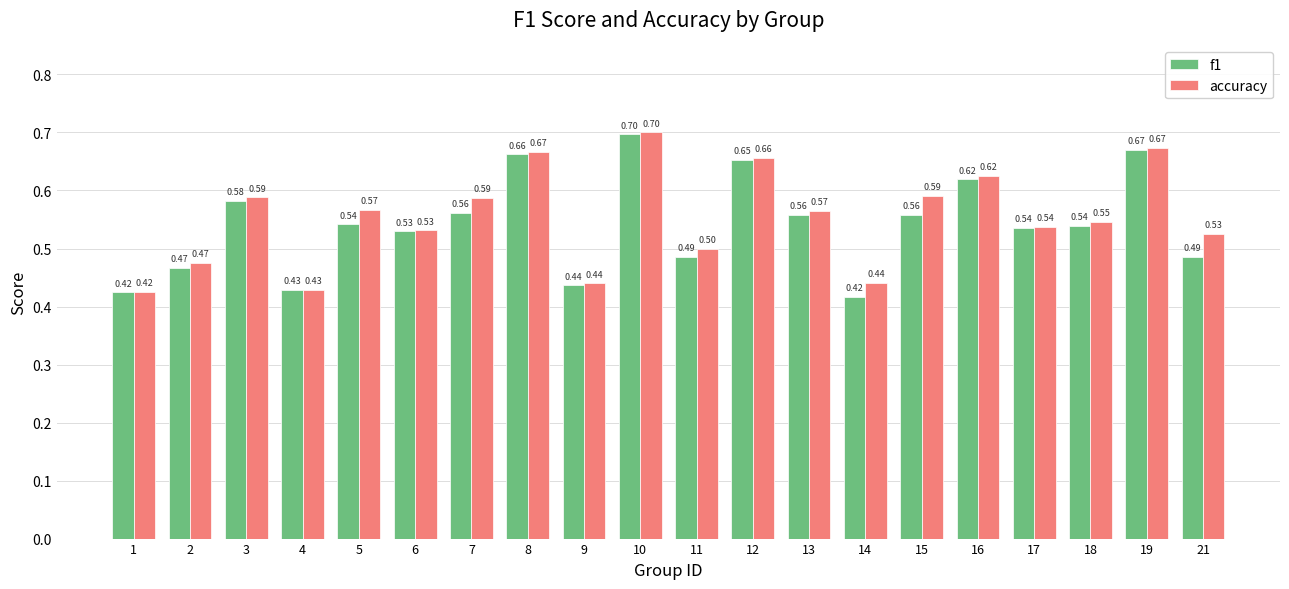

List the series in order of their overall mean, lowest first.

f1, accuracy